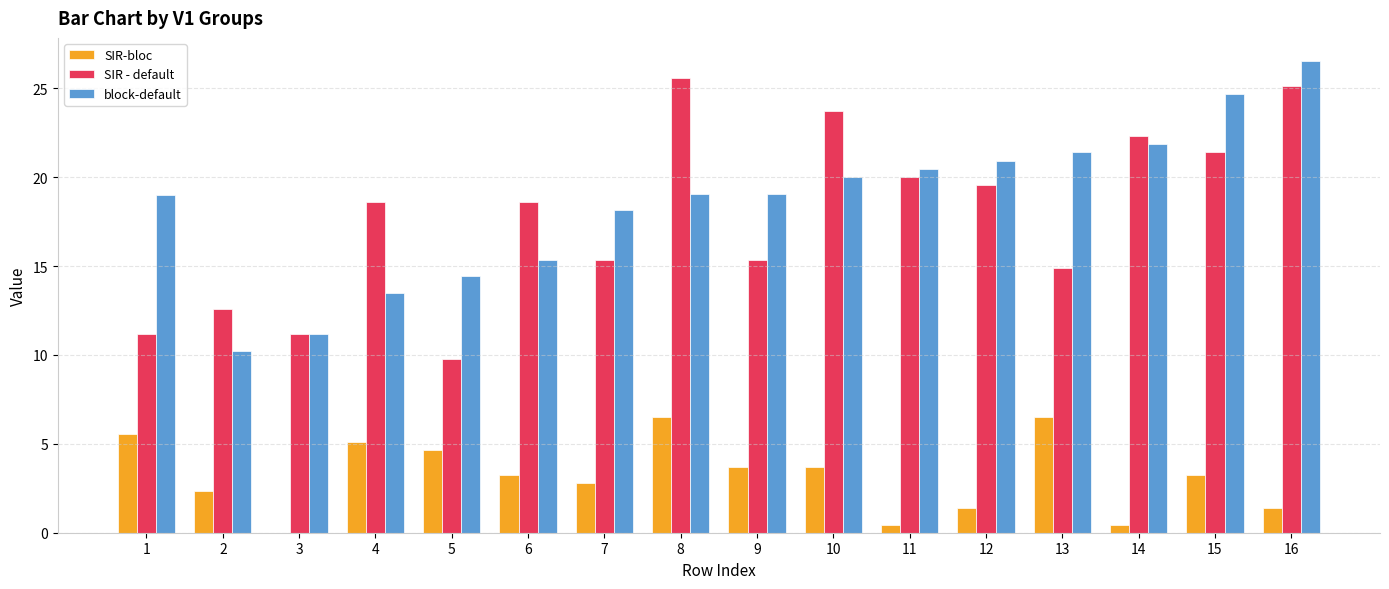

The SIR - default series shows 6.2 at 3. True or false?

False